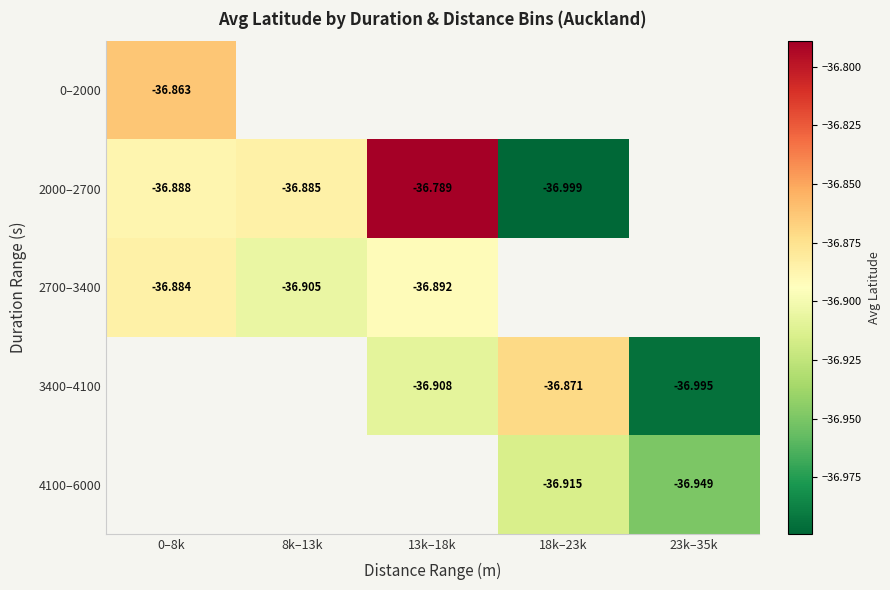

Is it true that 2000–2700 equals -36.9 at 0–8k?

True